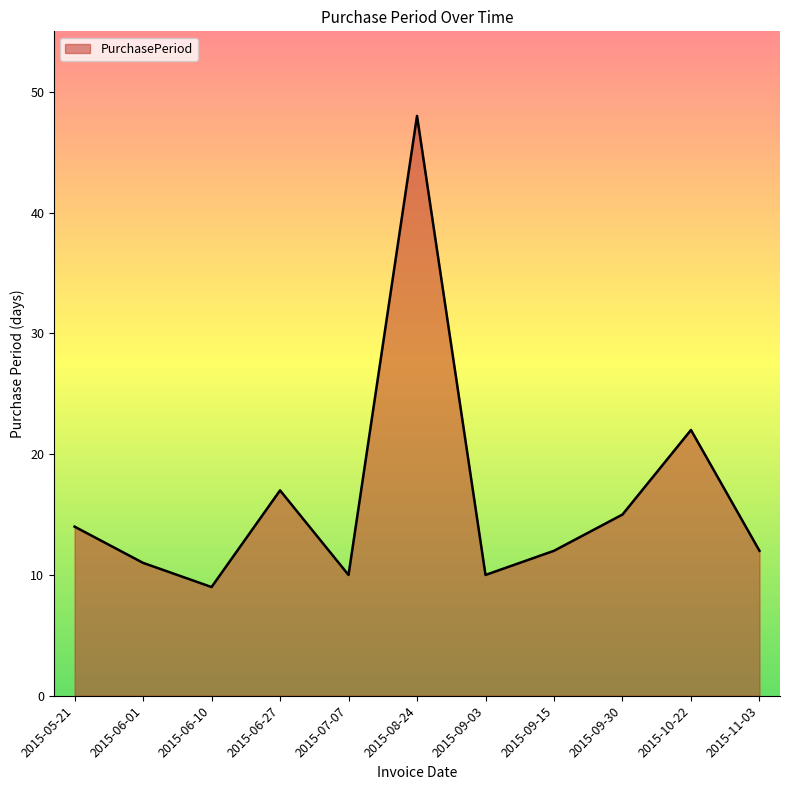

What is the sum of the values at 2015-06-27 and 2015-09-03?

27